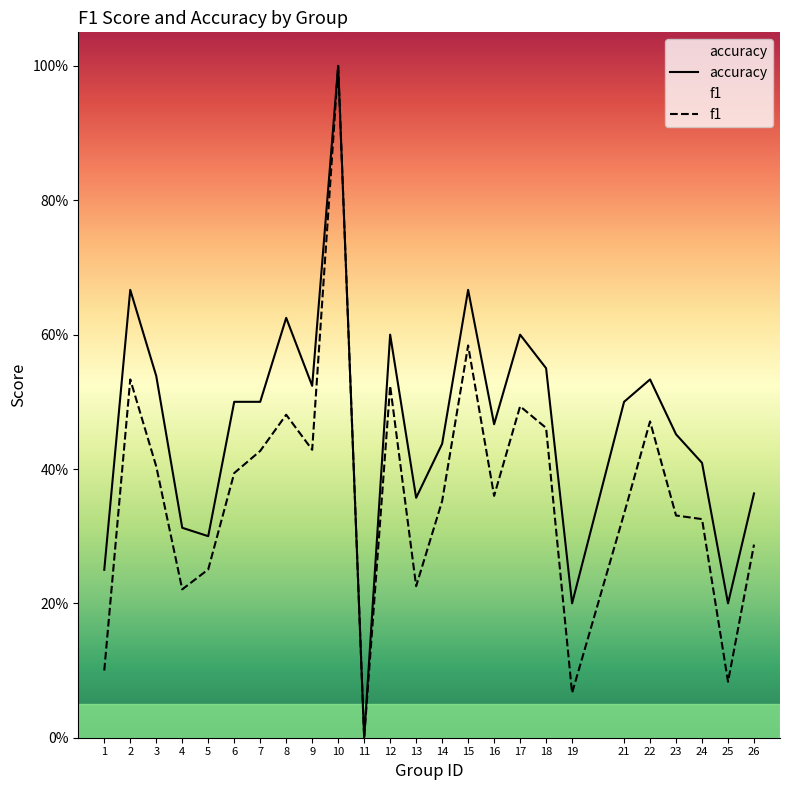

Rank the series by their average value, from highest to lowest.

accuracy, f1